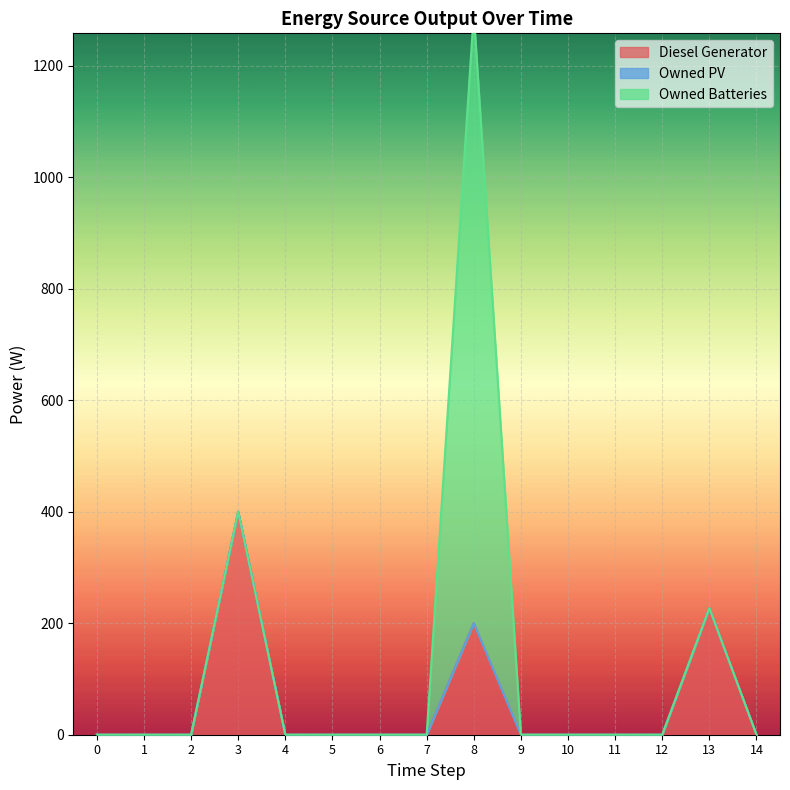

True or false: Owned Batteries and Diesel Generator intersect in this chart.

False